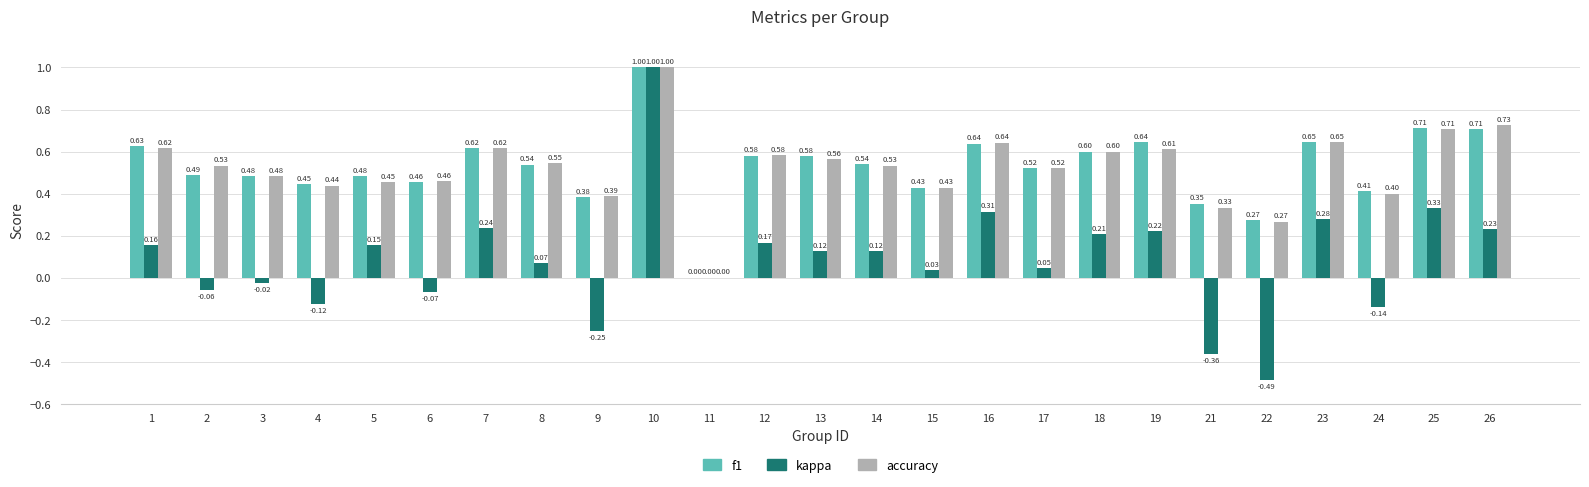

True or false: kappa has a value of 0.6 at 11.

False